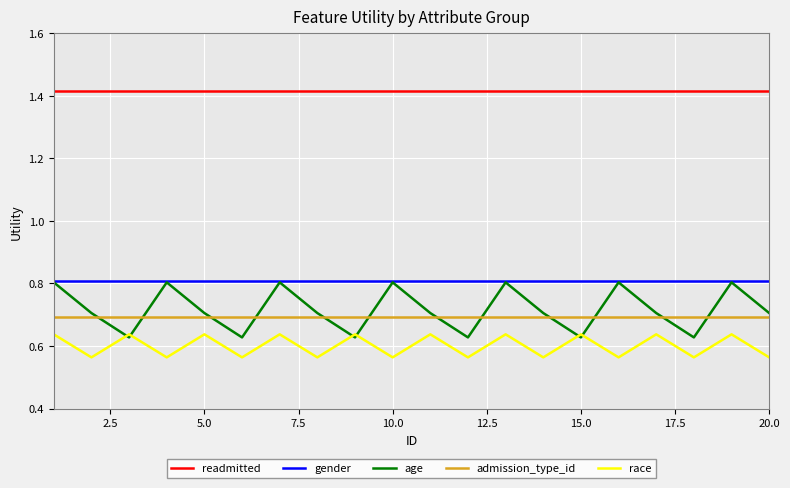

Which series has the largest range (max minus min)?

age